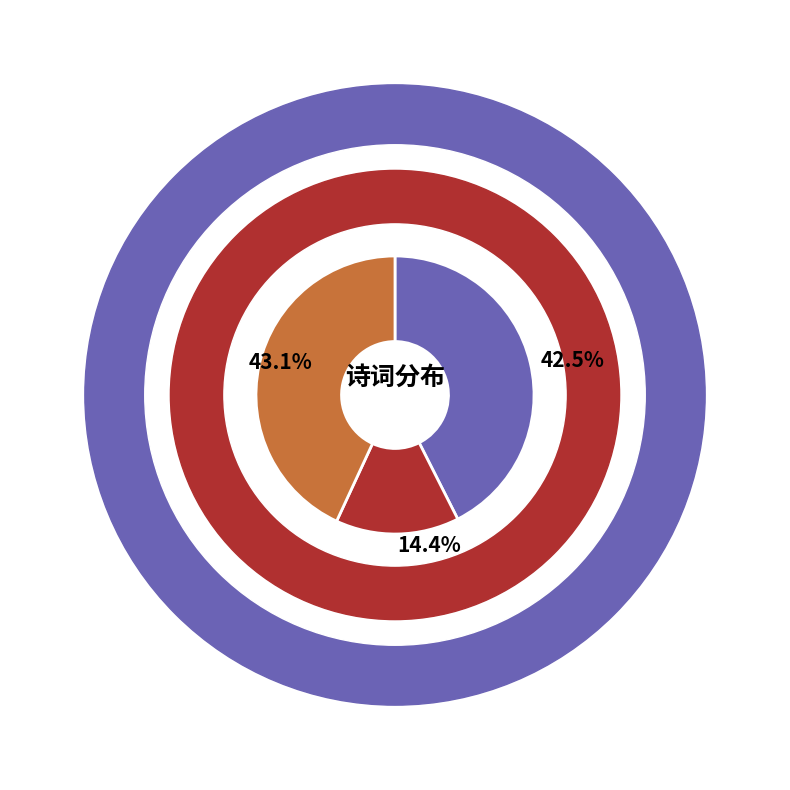

How many slices are in this pie chart?

3